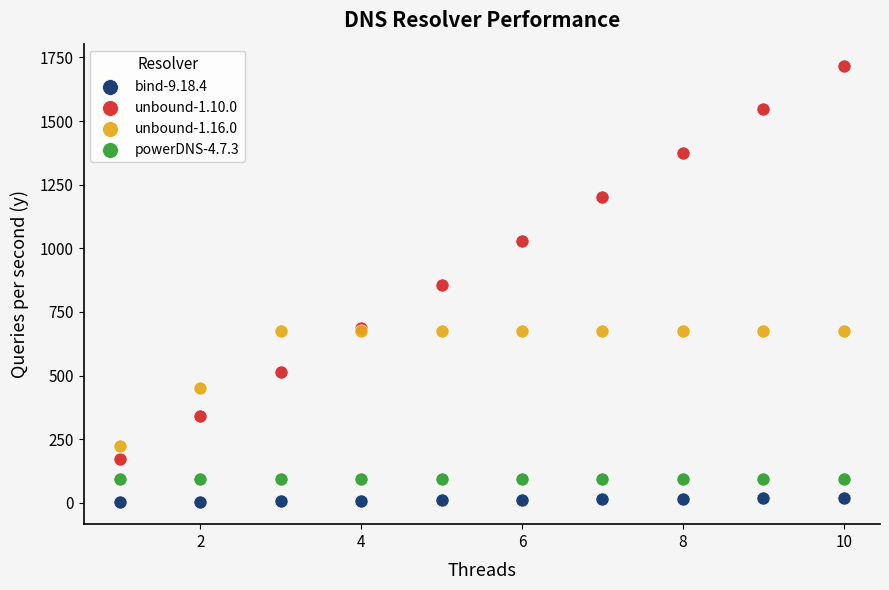

Which series contains the highest Y value?

unbound-1.10.0